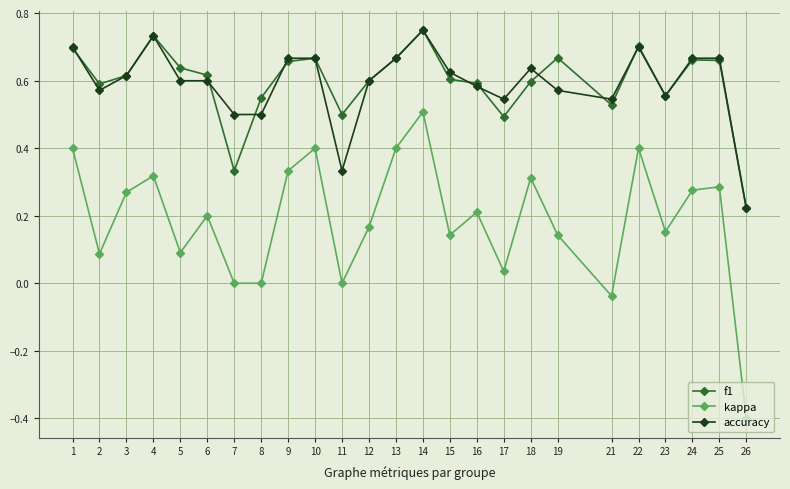

What is the minimum value shown in the chart?

-0.4